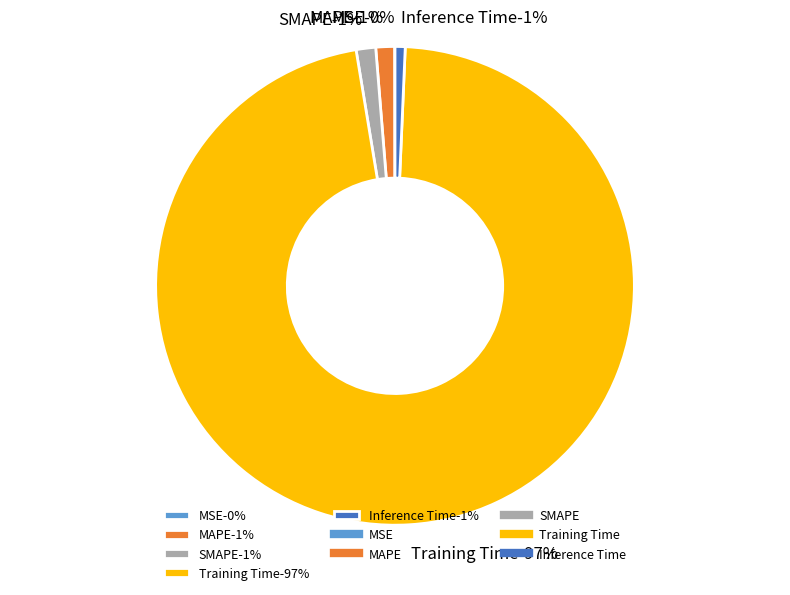

To the nearest percent, what percentage of the pie is MAPE?

1%